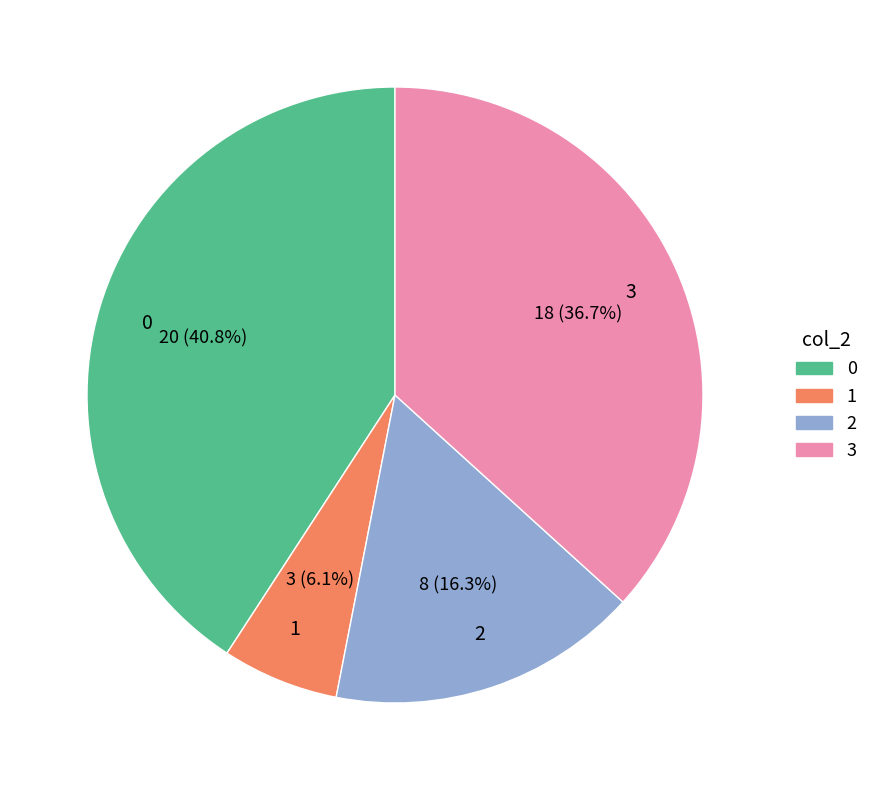

How many slices are in this pie chart?

4